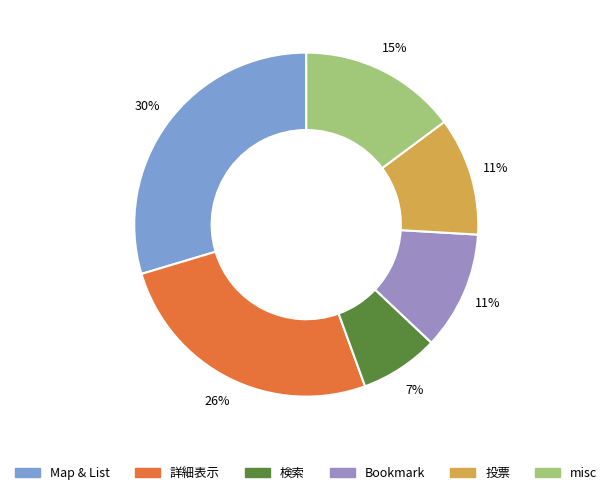

What is the smallest slice in the pie chart?

検索